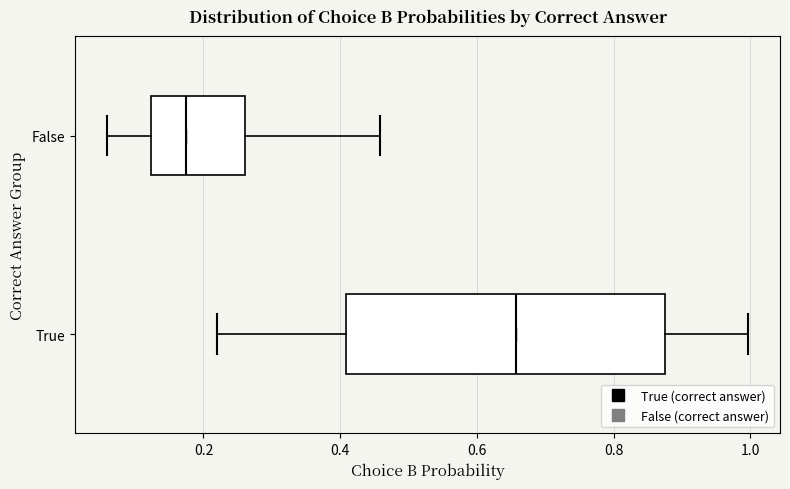

Which box has the furthest to the right median line?

True